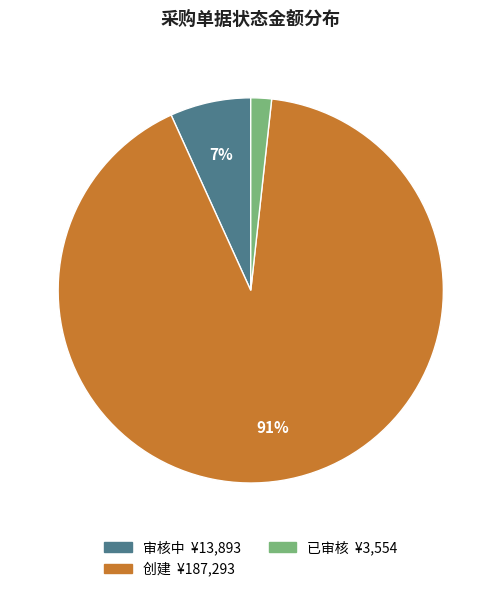

Is there any slice that represents more than half of the pie?

Yes